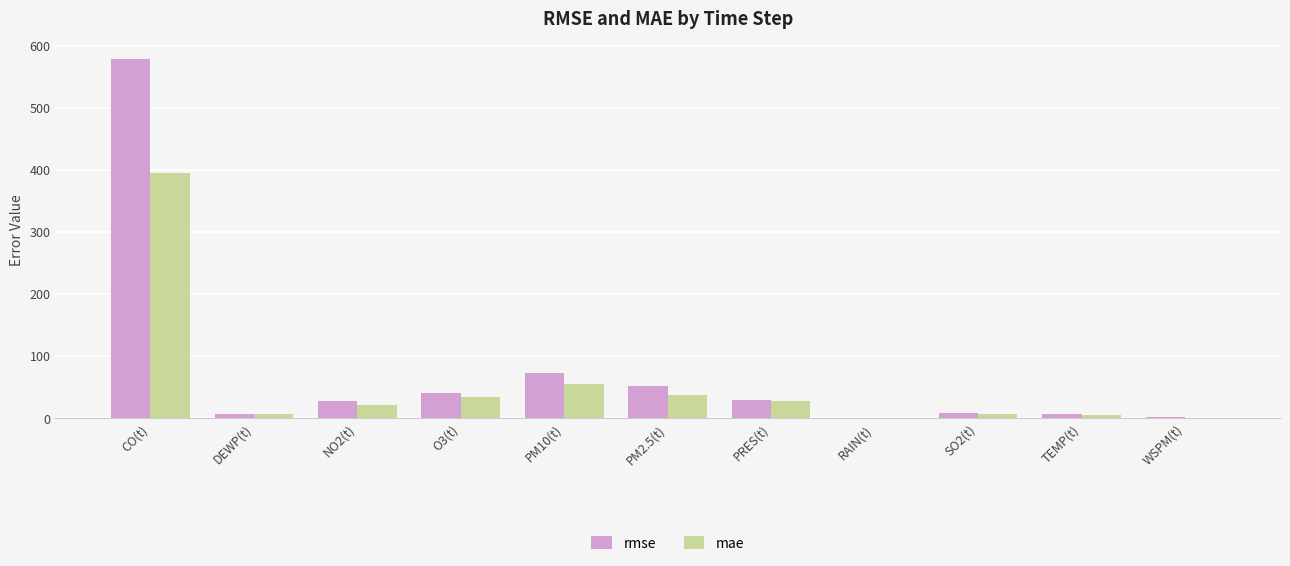

At which label does mae reach its peak?

CO(t)